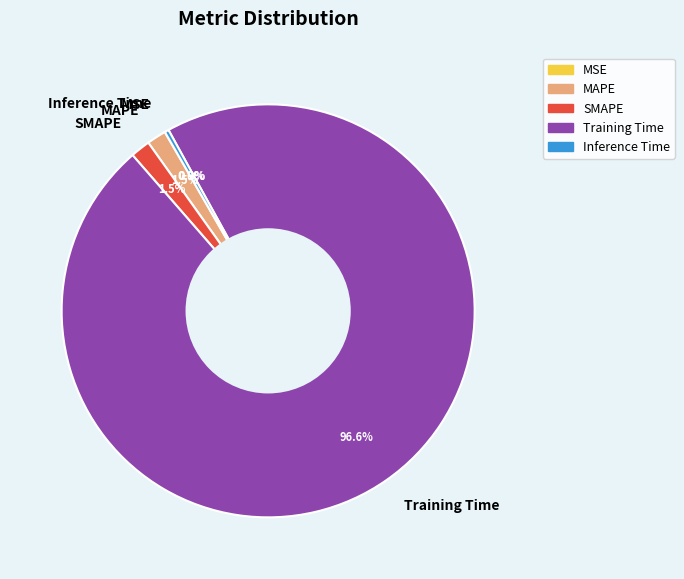

What percentage is NOT represented by Inference Time?

99.7%